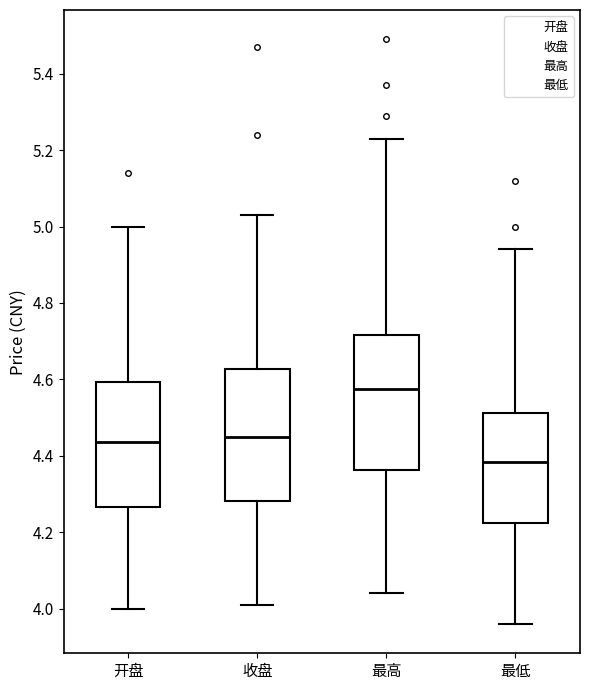

Reading left to right, transcribe this box plot: for each box, give where its median line is, the range the box spans, and where its two whiskers end, as read against the y-axis. The values are not printed on the chart, so give them approximately, as read against the axis.

开盘: median 4.44, box 4.26 to 4.60, whiskers 4.00 to 5.00
收盘: median 4.46, box 4.28 to 4.62, whiskers 4.02 to 5.04
最高: median 4.58, box 4.36 to 4.72, whiskers 4.04 to 5.24
最低: median 4.38, box 4.22 to 4.52, whiskers 3.96 to 4.94